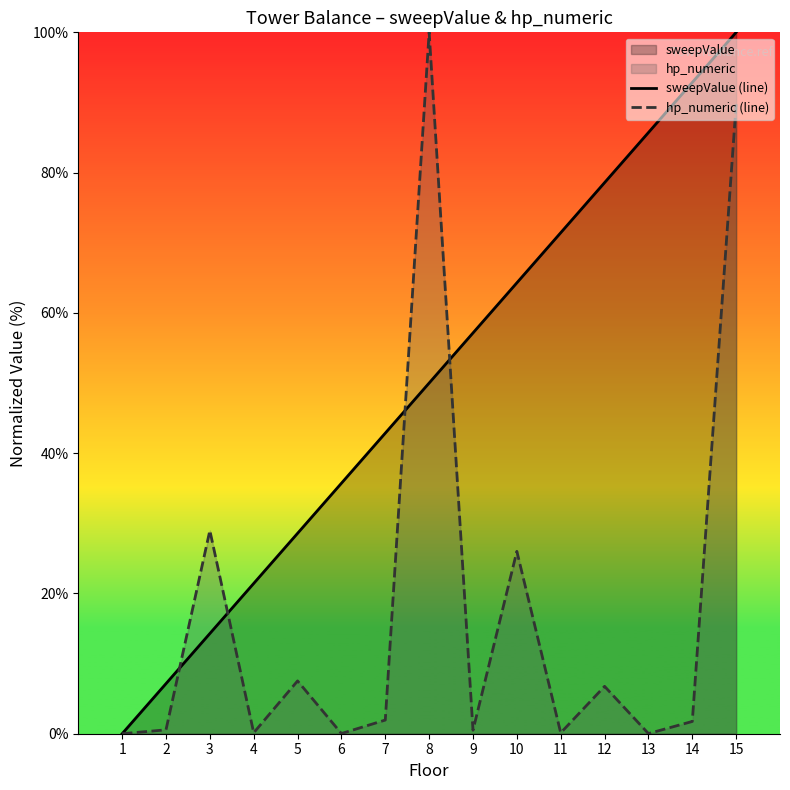

Which category has the lowest value across all series?

1